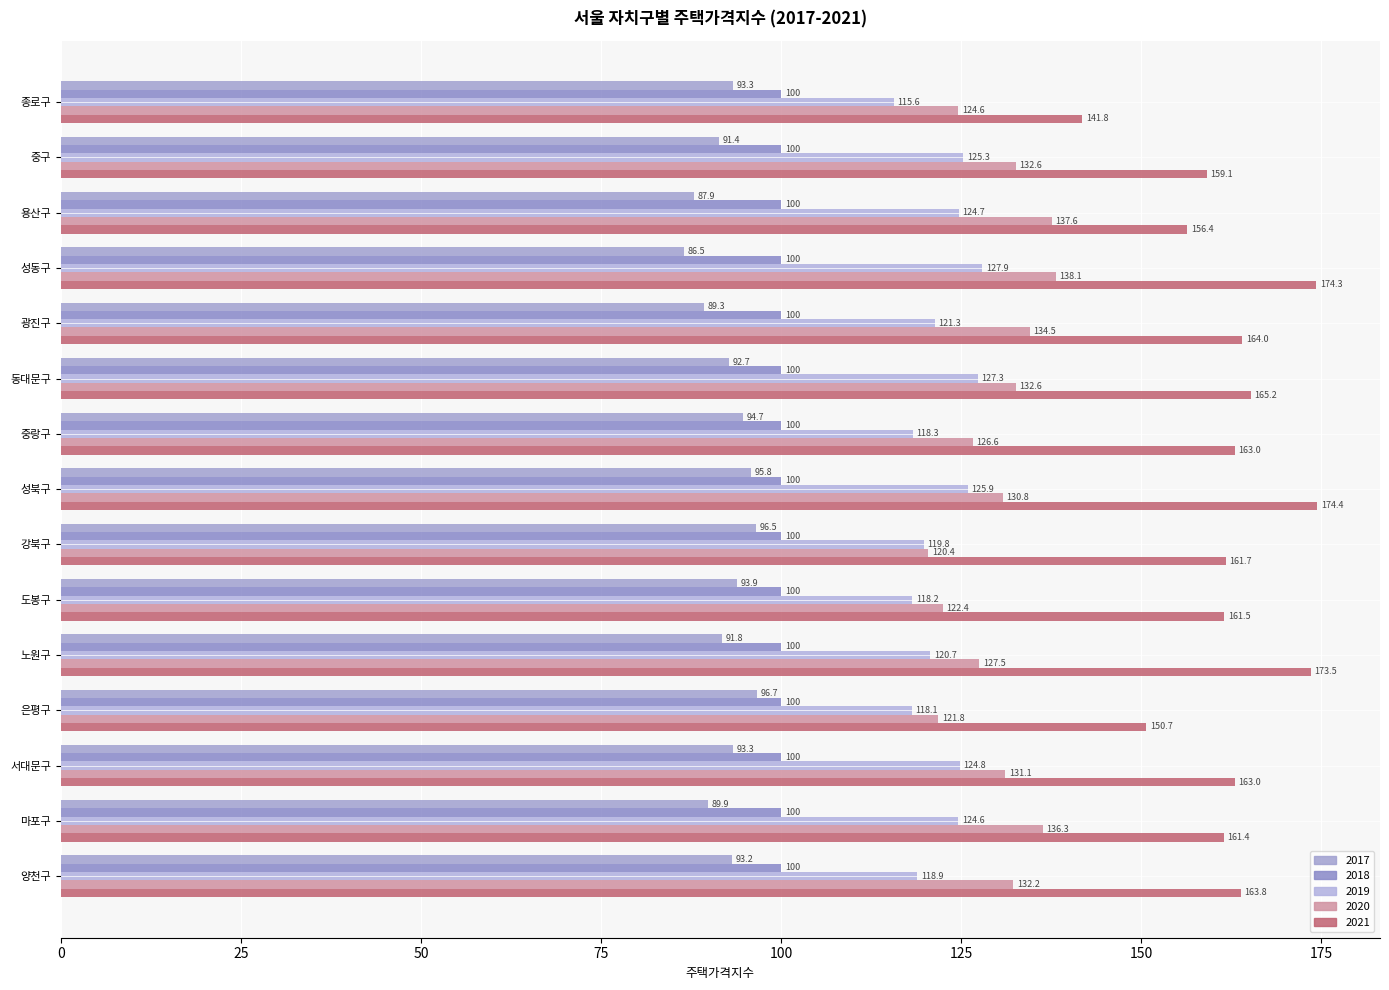

At which category is the sum across all series the highest?

성북구